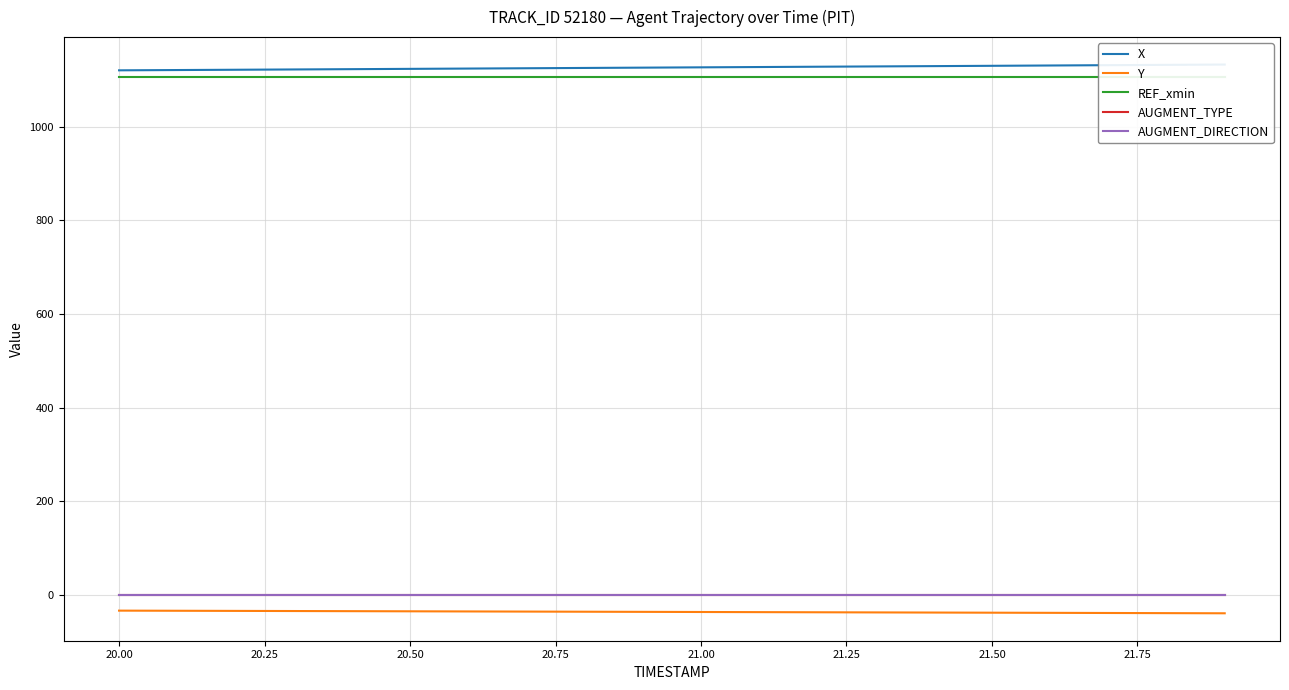

What is the sum of all AUGMENT_TYPE values?

20.0